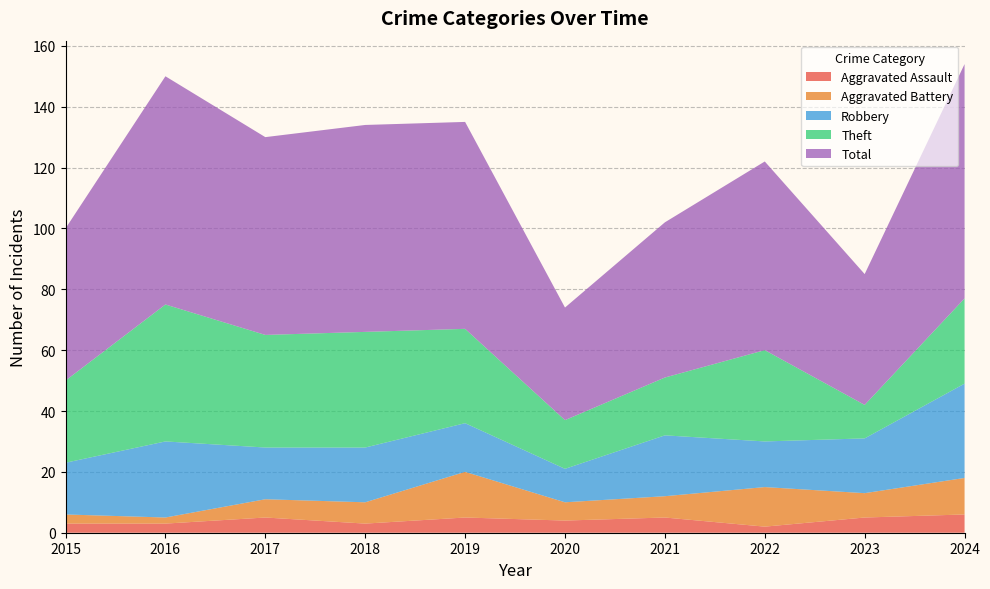

Reading left to right, extract all data points from this chart.

Aggravated Assault: 2015=3	2016=3	2017=5	2018=3	2019=5	2020=4	2021=5	2022=2	2023=5	2024=6
Aggravated Battery: 2015=3	2016=2	2017=6	2018=7	2019=15	2020=6	2021=7	2022=13	2023=8	2024=12
Robbery: 2015=17	2016=25	2017=17	2018=18	2019=16	2020=11	2021=20	2022=15	2023=18	2024=31
Theft: 2015=27	2016=45	2017=37	2018=38	2019=31	2020=16	2021=19	2022=30	2023=11	2024=28
Total: 2015=50	2016=75	2017=65	2018=68	2019=68	2020=37	2021=51	2022=62	2023=43	2024=77